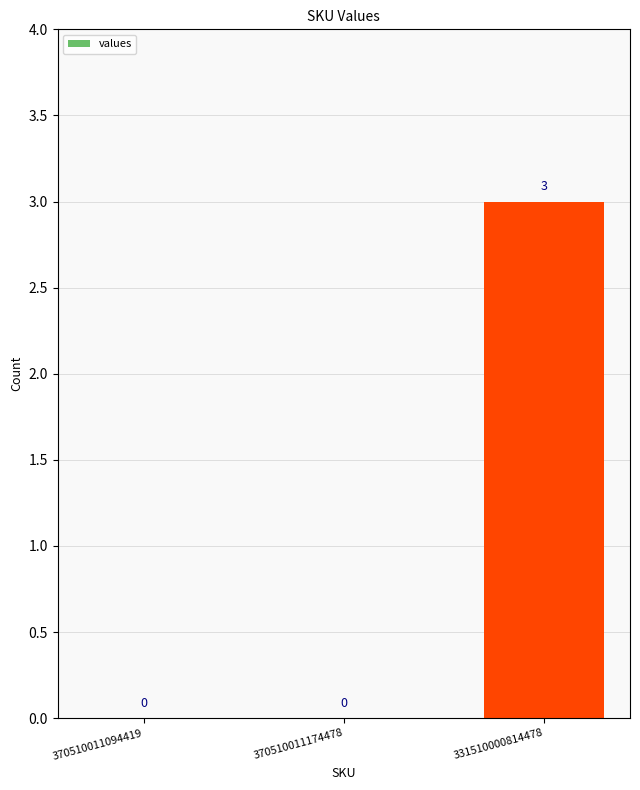

Reading left to right, transcribe all the data shown in this chart.

370510011094419=0	370510011174478=0	331510000814478=3